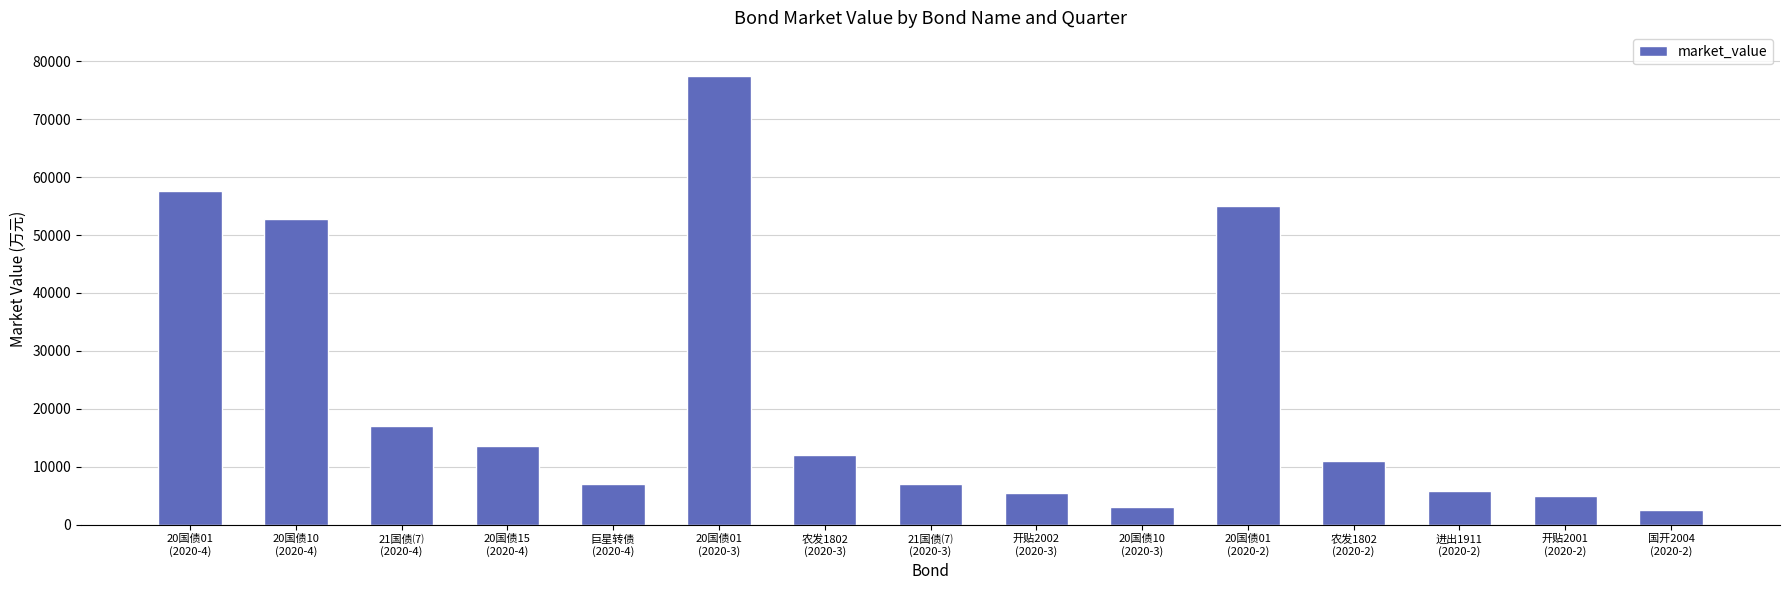

What is the label of the 9th bar from the right?

农发1802
(2020-3)